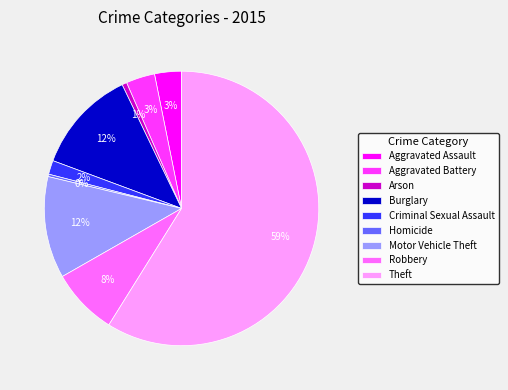

What is the ratio of the value at Motor Vehicle Theft to the value at Homicide?

42.4